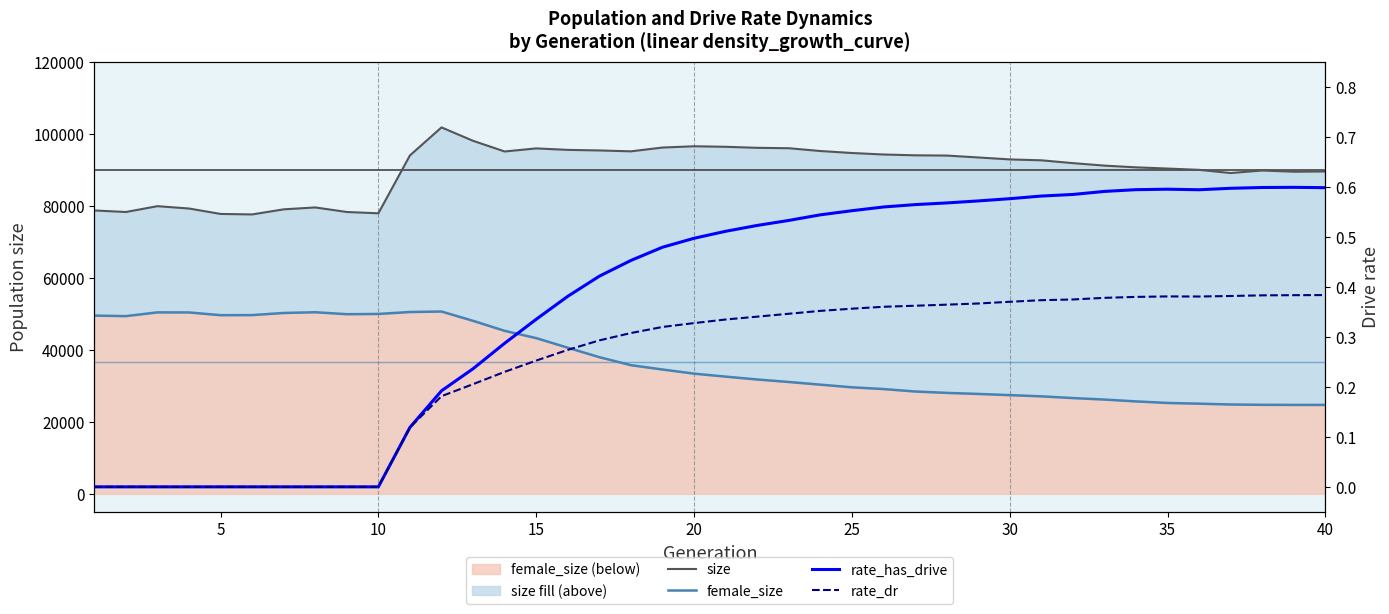

What is the highest value of the rate_dr series?

0.4